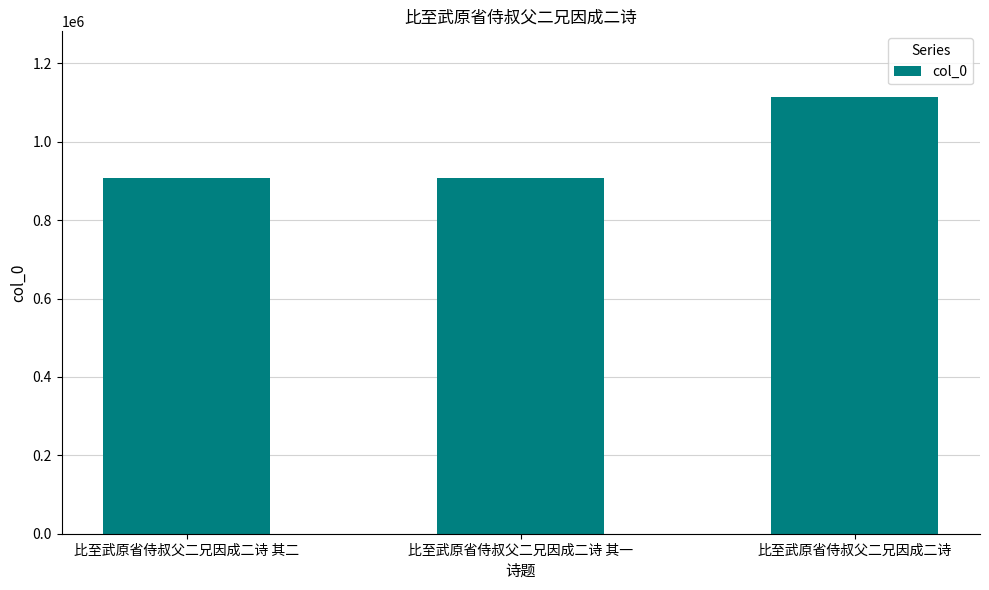

Is it true that the value at 比至武原省侍叔父二兄因成二诗 is 668051?

False